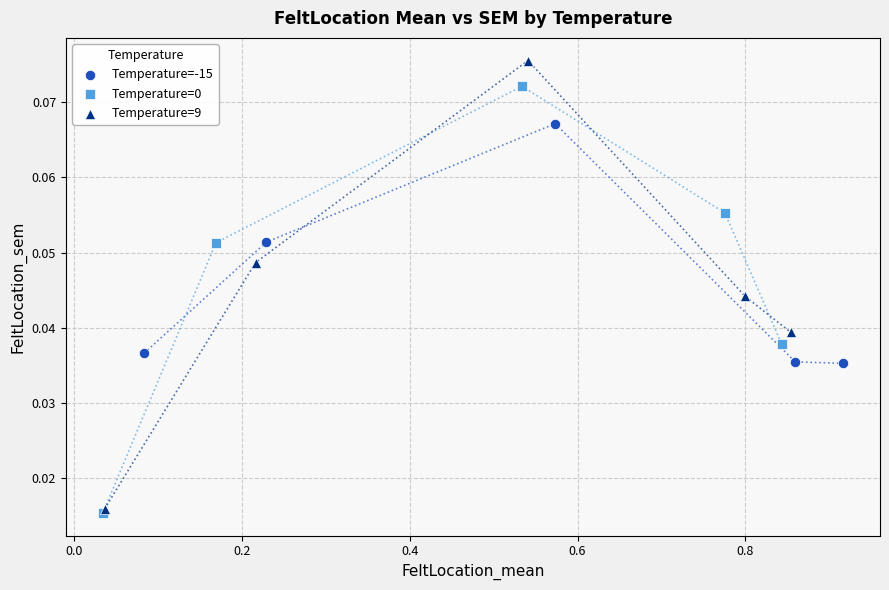

Which series reaches the maximum Y coordinate?

Temperature=9